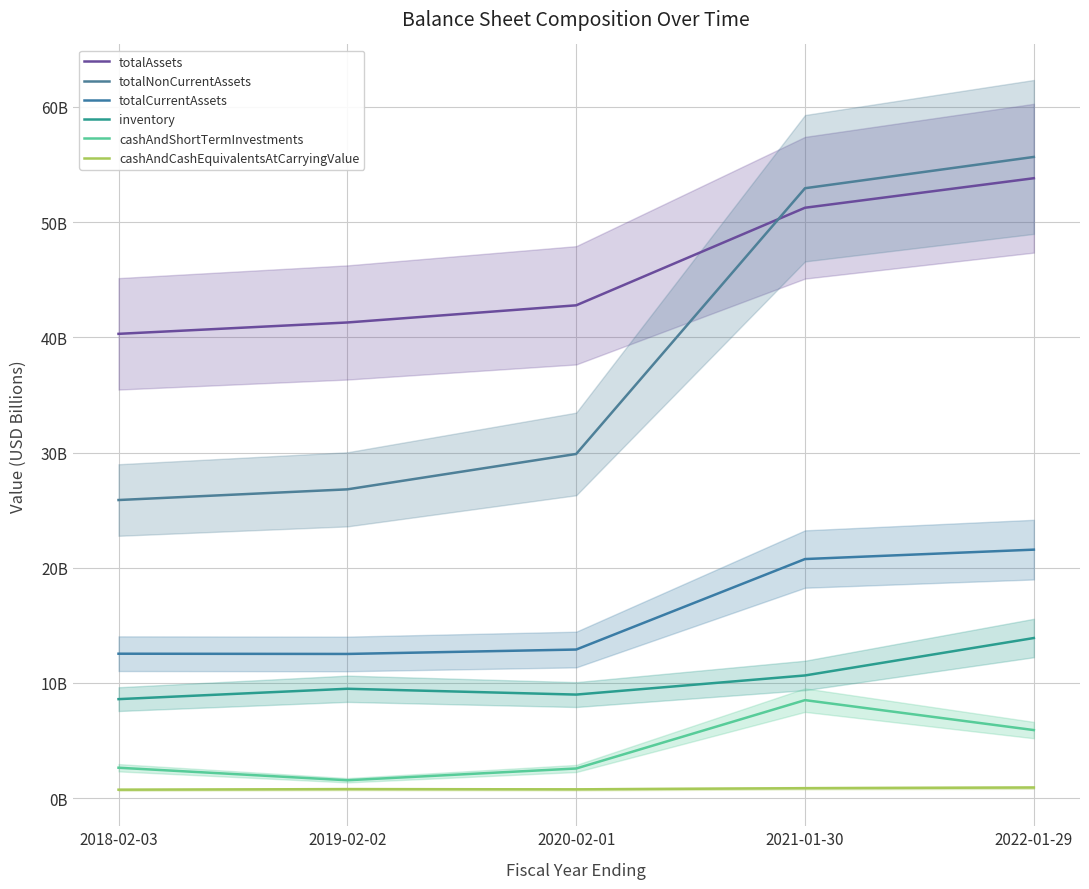

What is the lowest value of the cashAndCashEquivalentsAtCarryingValue series?

0.7